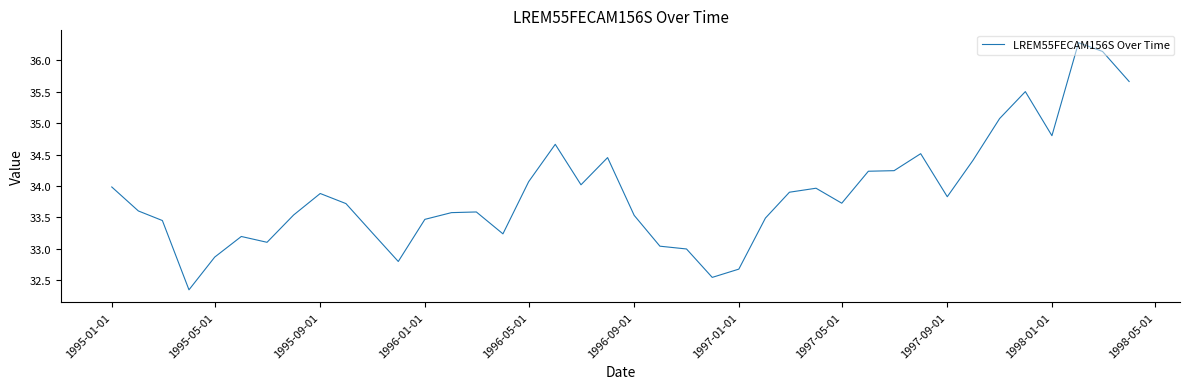

What is the greatest value displayed?

36.3